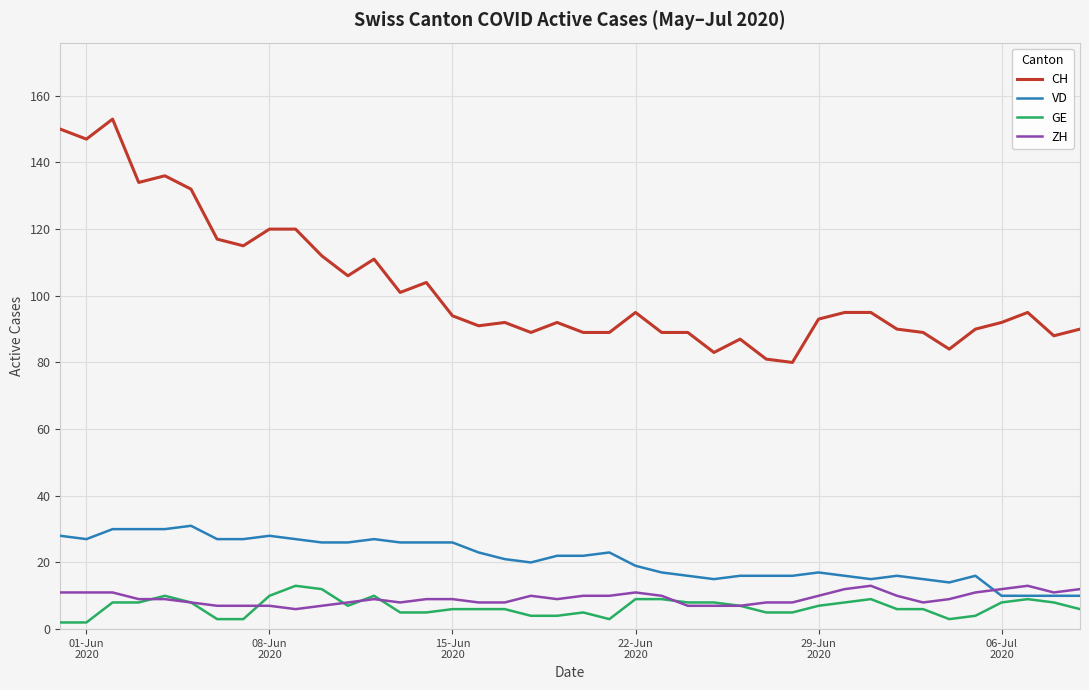

What is the lowest value of the ZH series?

6